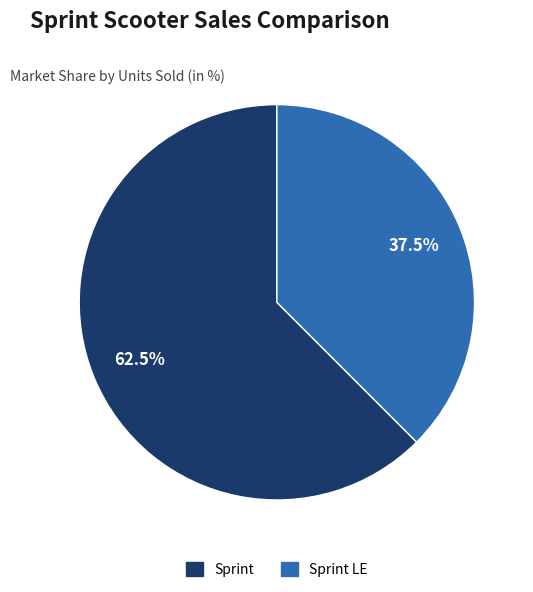

How many segments does this pie chart have?

2